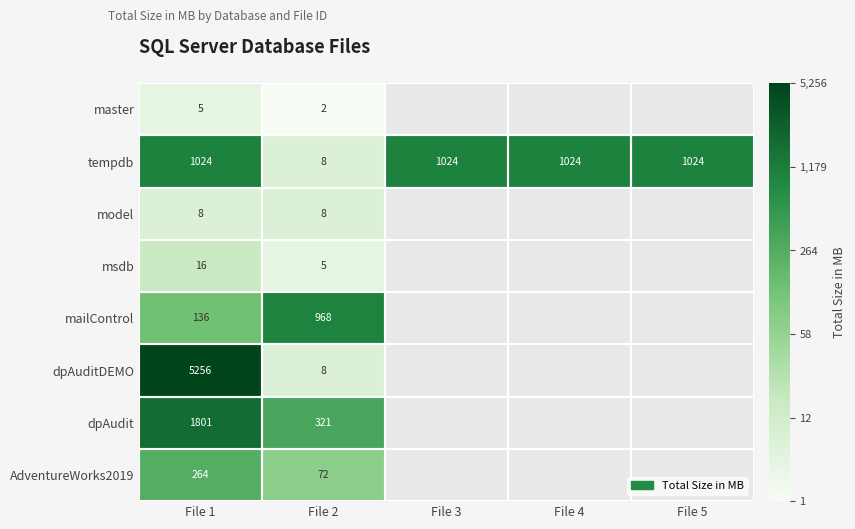

Is the value of AdventureWorks2019 at File 1 greater than the value of model at File 1?

Yes